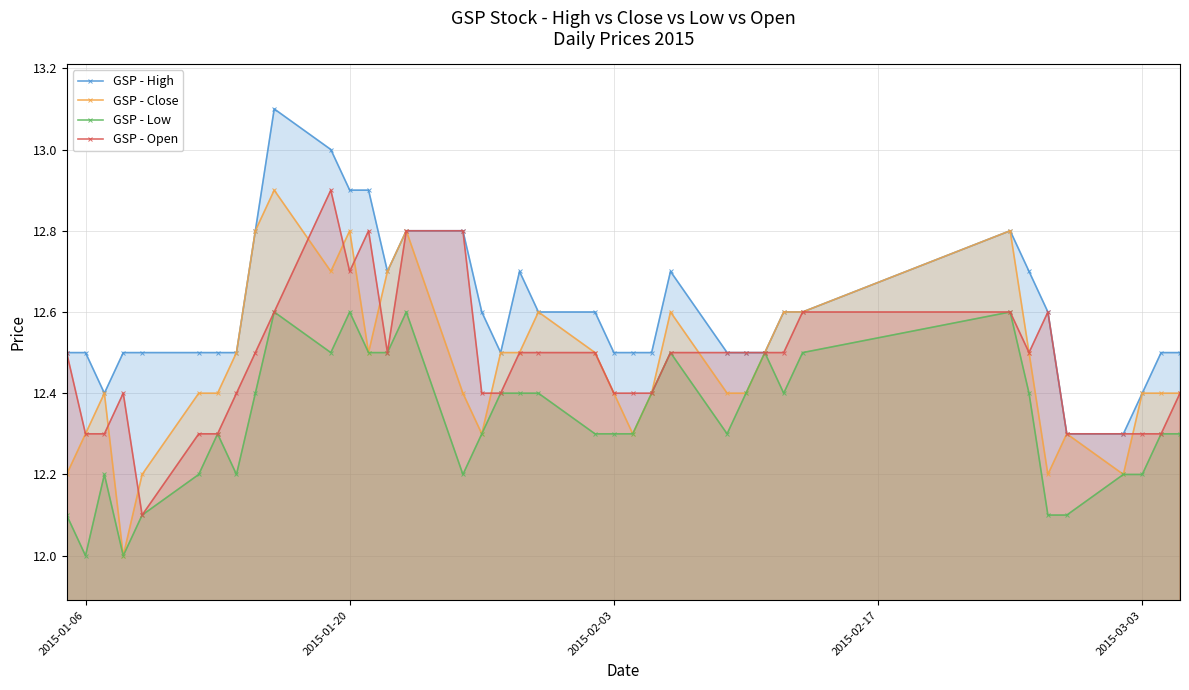

True or false: GSP - High has more than 2 points higher than both neighbors.

True